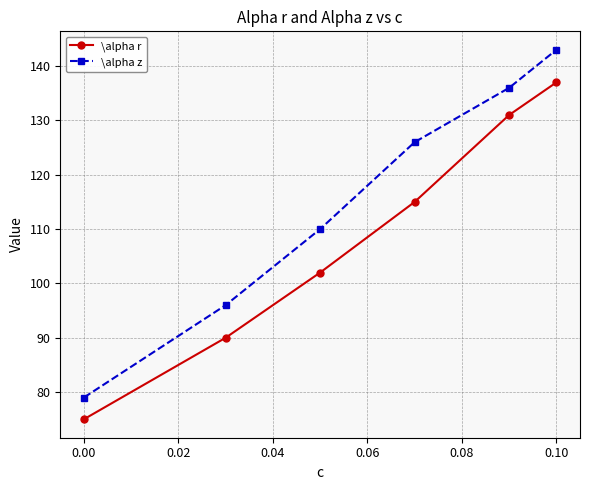

What are all the series names shown in the legend?

\alpha r, \alpha z